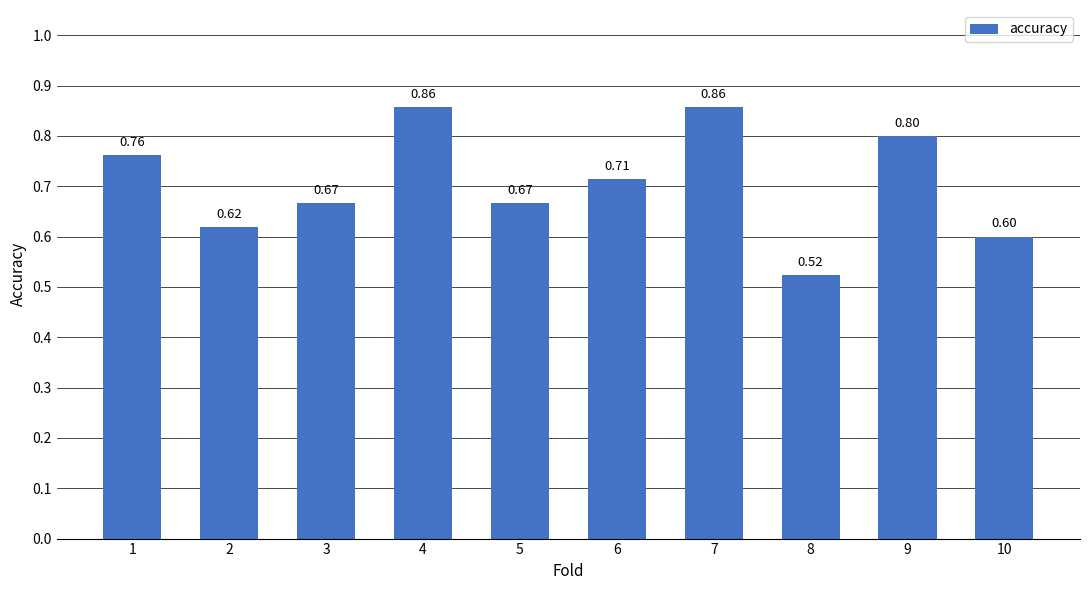

What is the difference between the second highest and second lowest values?

0.3